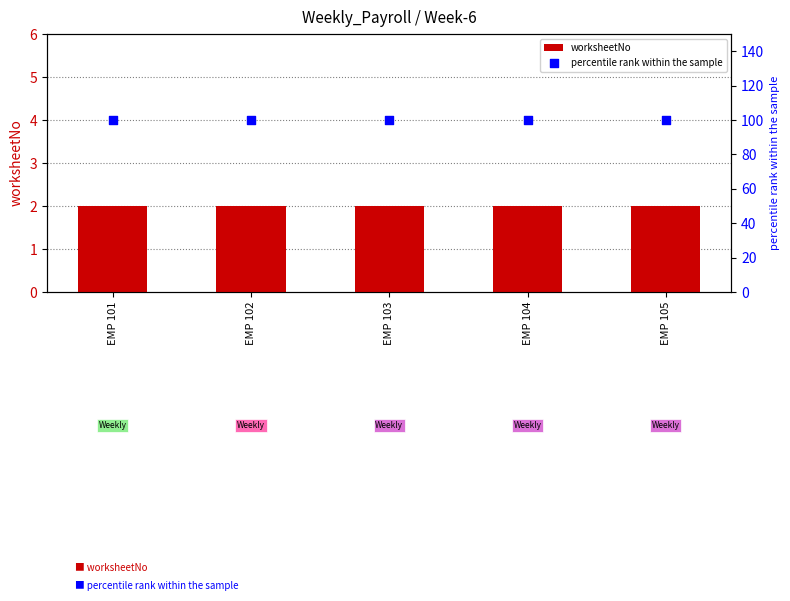

At which category is the sum across all series the highest?

EMP 101